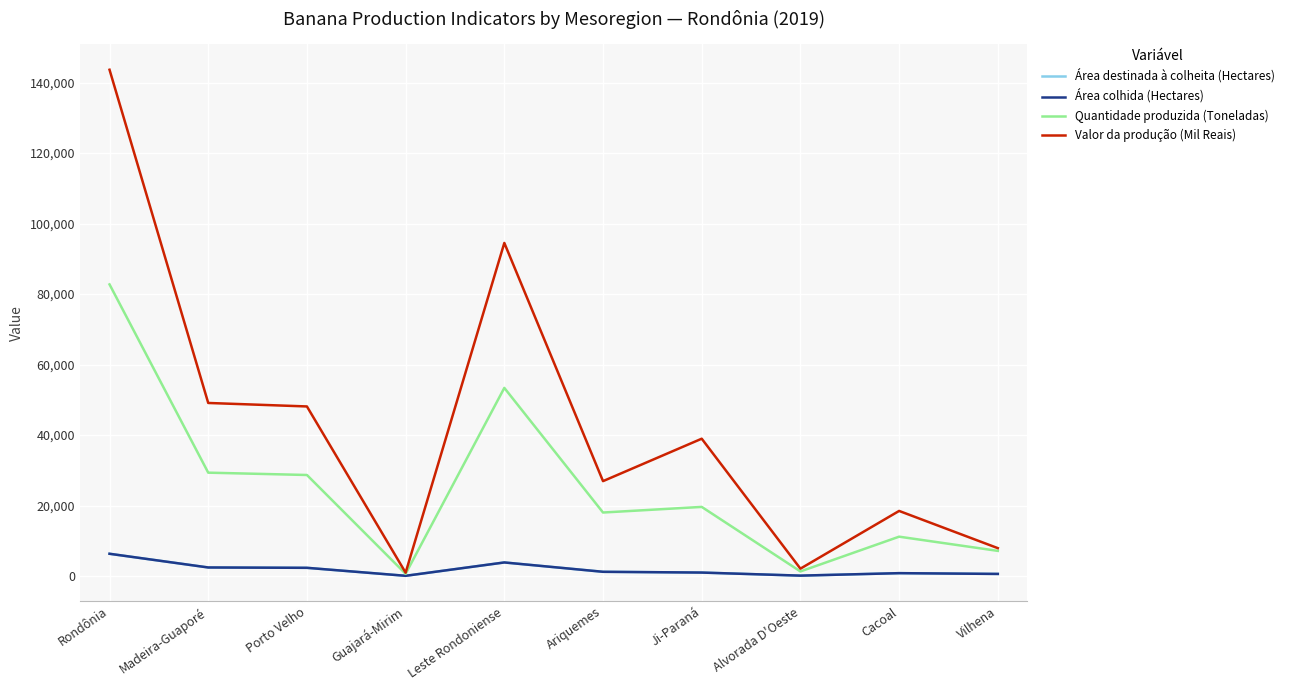

True or false: Quantidade produzida (Toneladas) has a value of 662 at Guajará-Mirim.

True